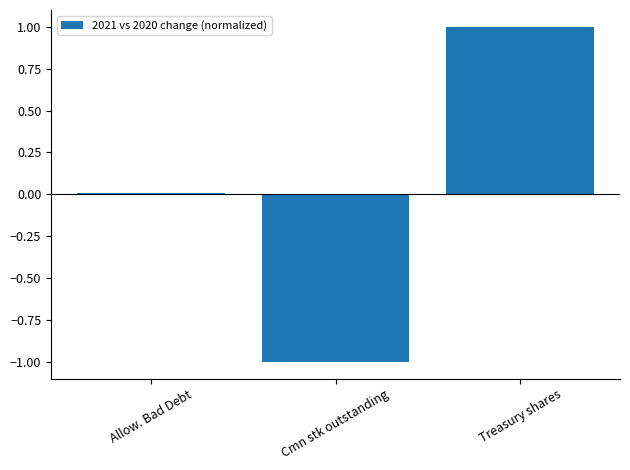

The value at Treasury shares is 1.0. True or false?

True